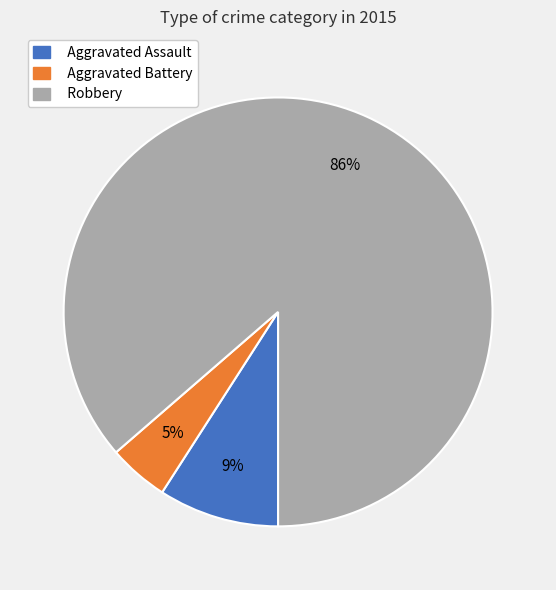

Which category has the biggest portion of the pie?

Robbery